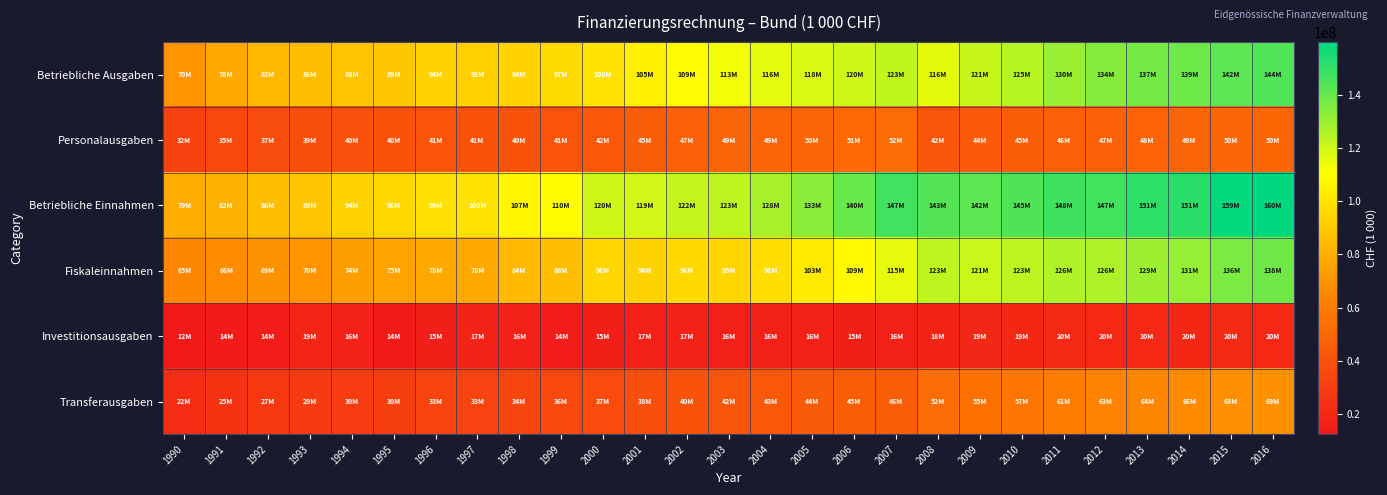

Which series has the largest range (max minus min)?

Betriebliche Einnahmen